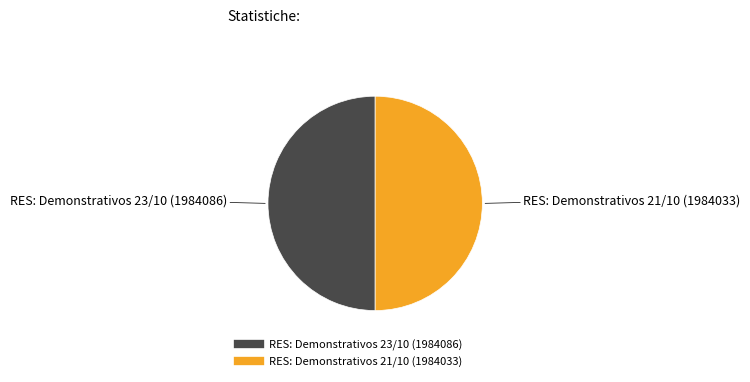

True or false: RES: Demonstrativos 23/10 accounts for 50% of the total.

True